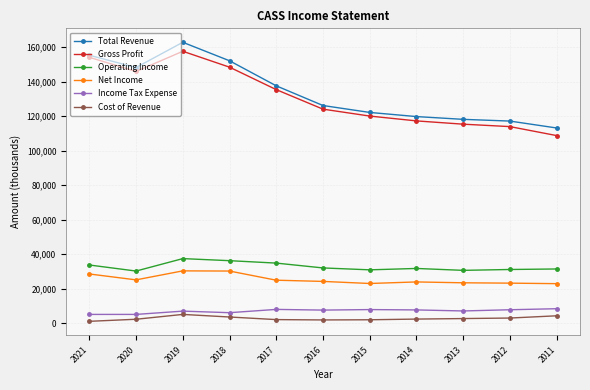

What is the sum of all Gross Profit values?

1440000